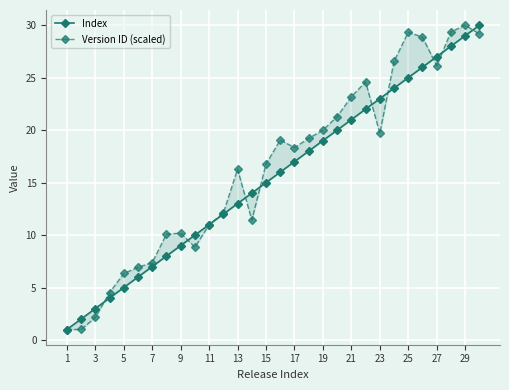

What is the lowest value of the Index series?

1.0